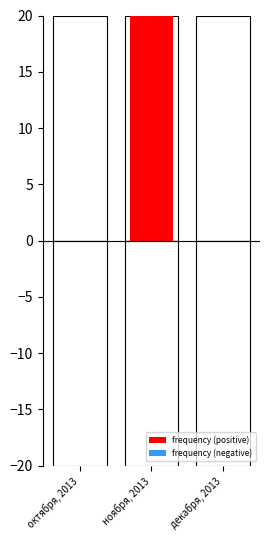

Is the value of frequency (positive) at декабря, 2013 greater than the value of frequency (negative) at декабря, 2013?

No